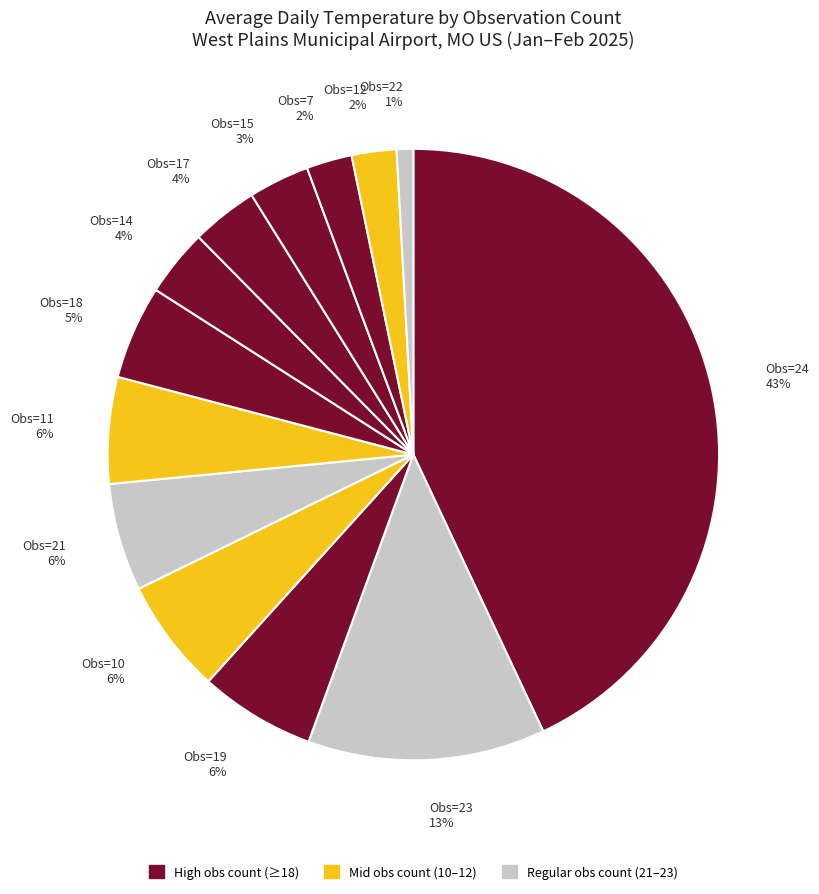

Is it true that Obs=22 1% is 11% of the pie?

False